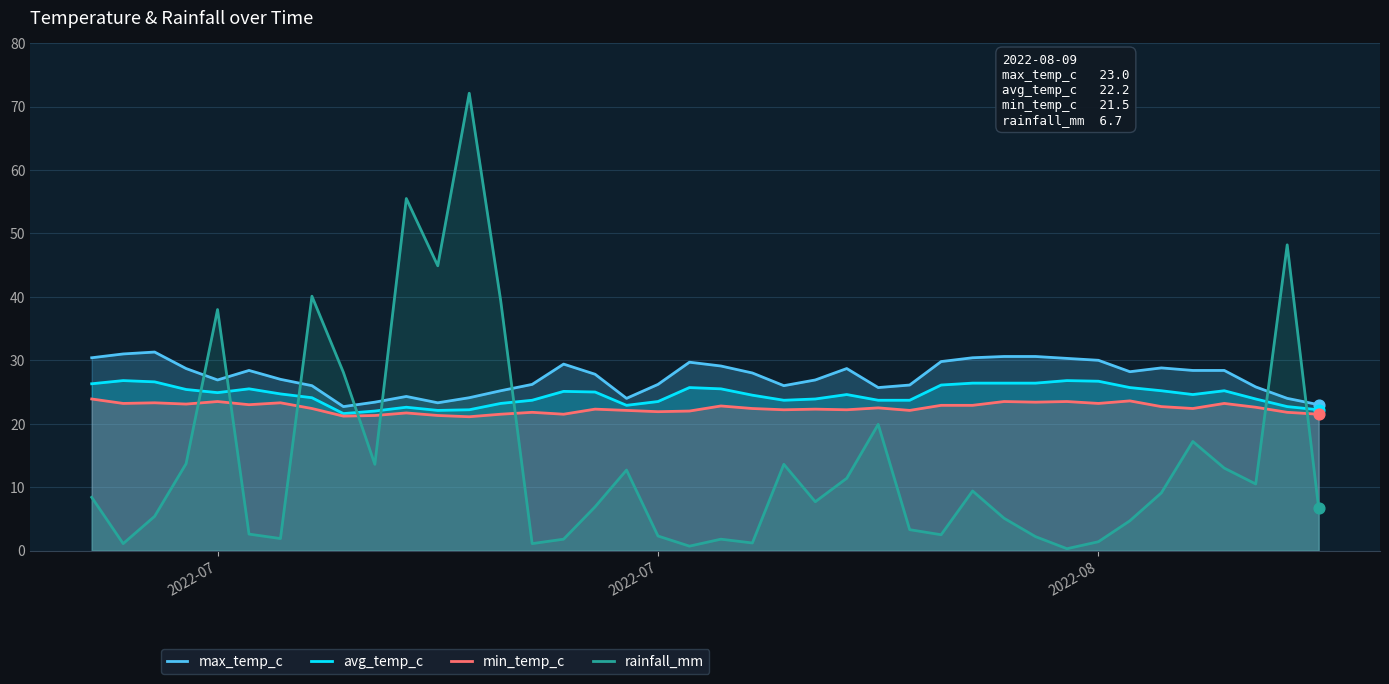

Which series has the largest Y range (max minus min)?

rainfall_mm